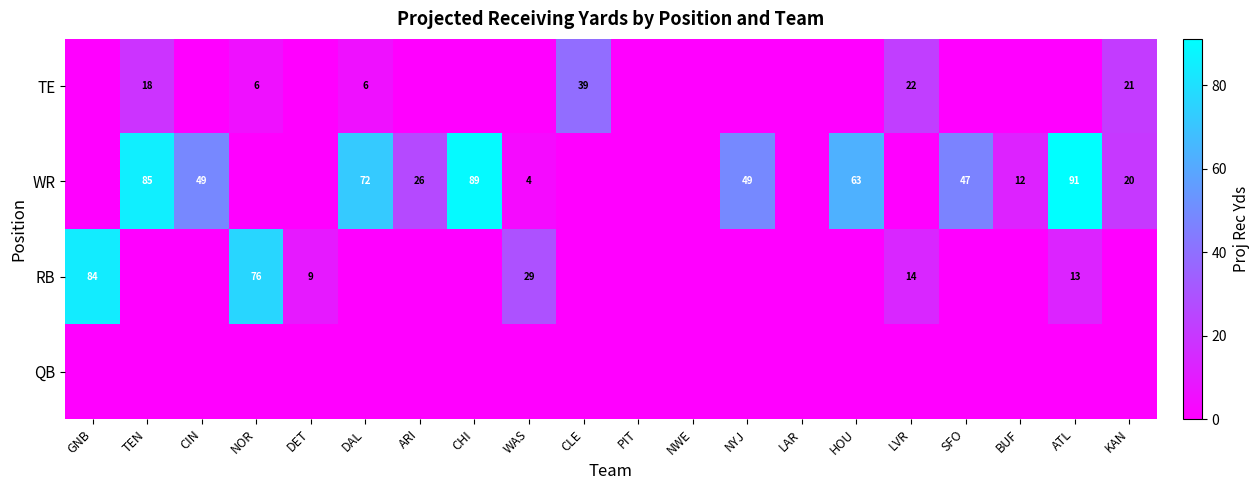

What is the difference between the WR values at NYJ and HOU?

14